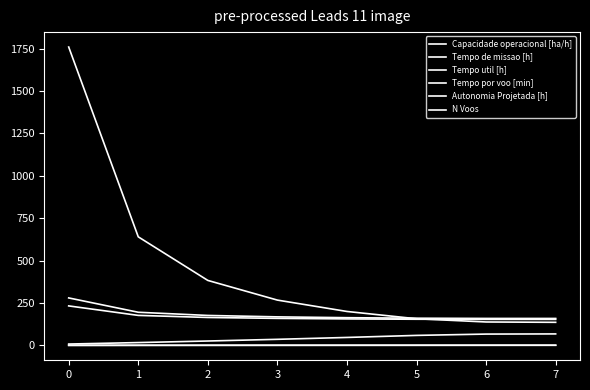

Does the chart display data point markers on the line(s)?

No